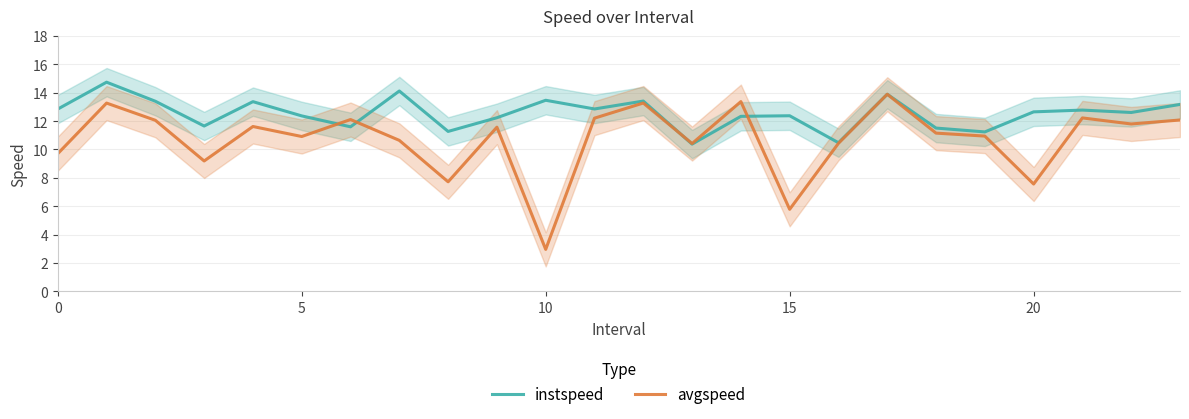

What is the minimum value for instspeed?

10.4